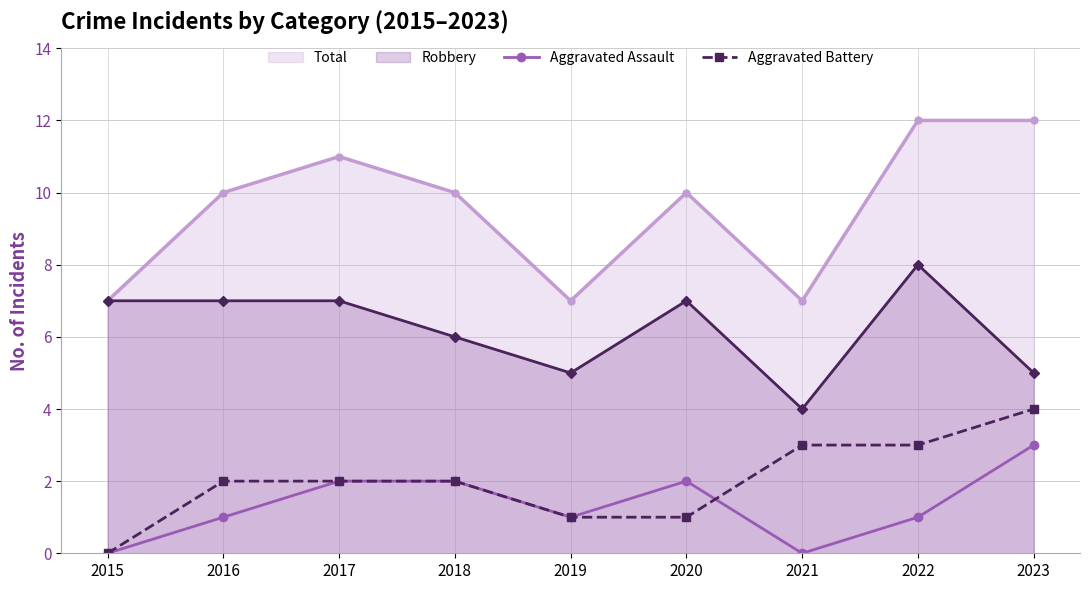

Is the value of Total at 2018 greater than the value of Aggravated Battery at 2015?

Yes